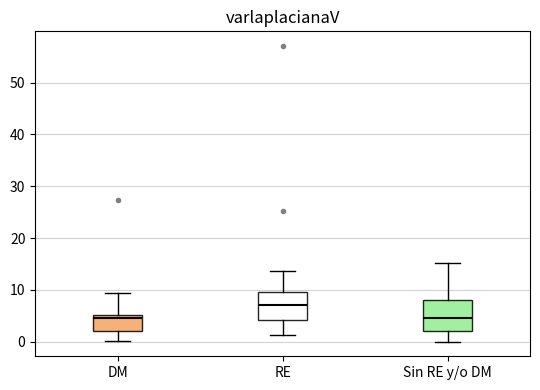

Which box has the highest median line?

RE